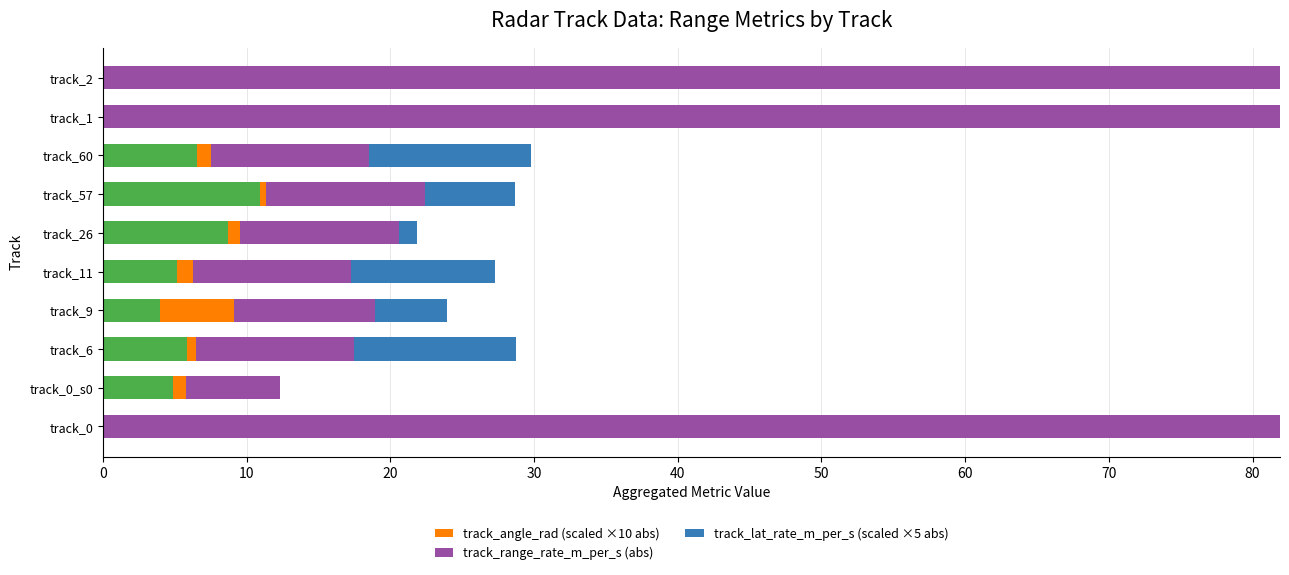

What is the total value across all series at track_9?

24.0